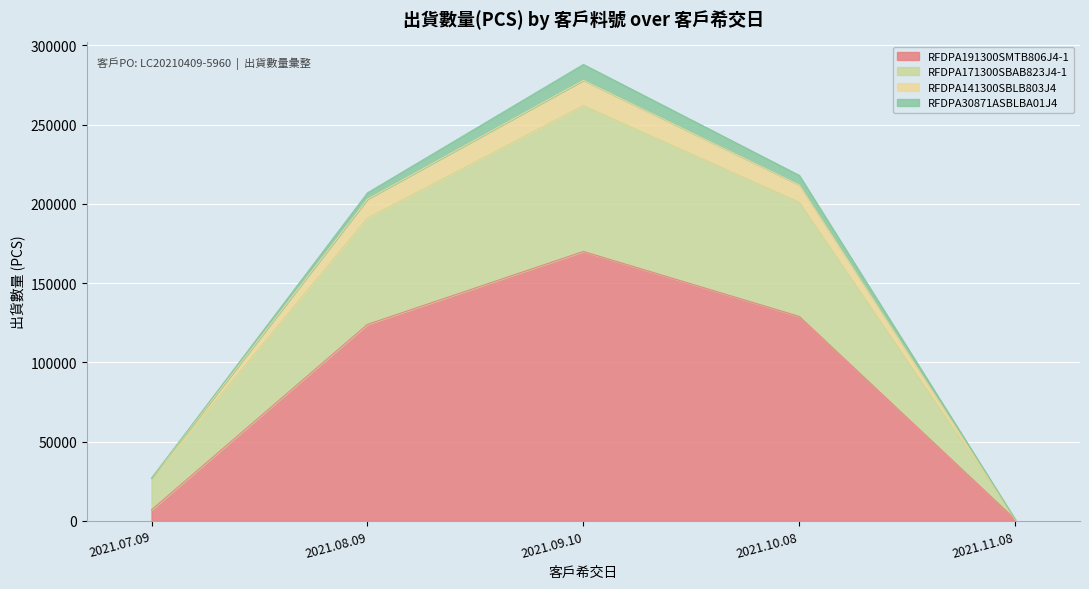

What is the minimum value for RFDPA141300SBLB803J4?

1000